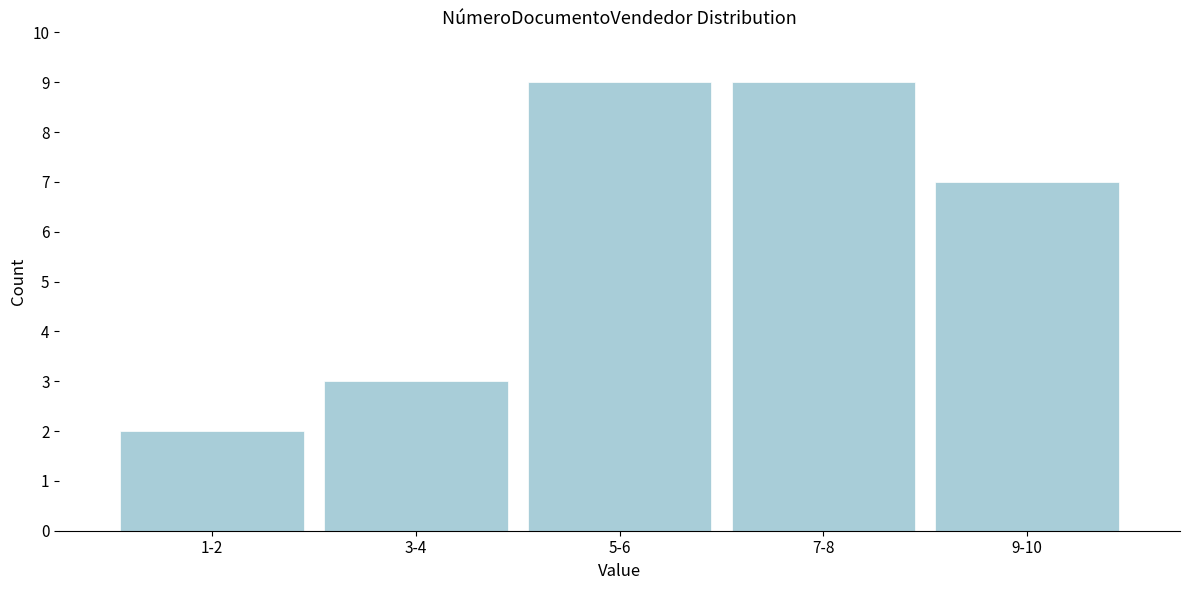

Reading left to right, transcribe all the data shown in this chart.

2	3	9	9	7